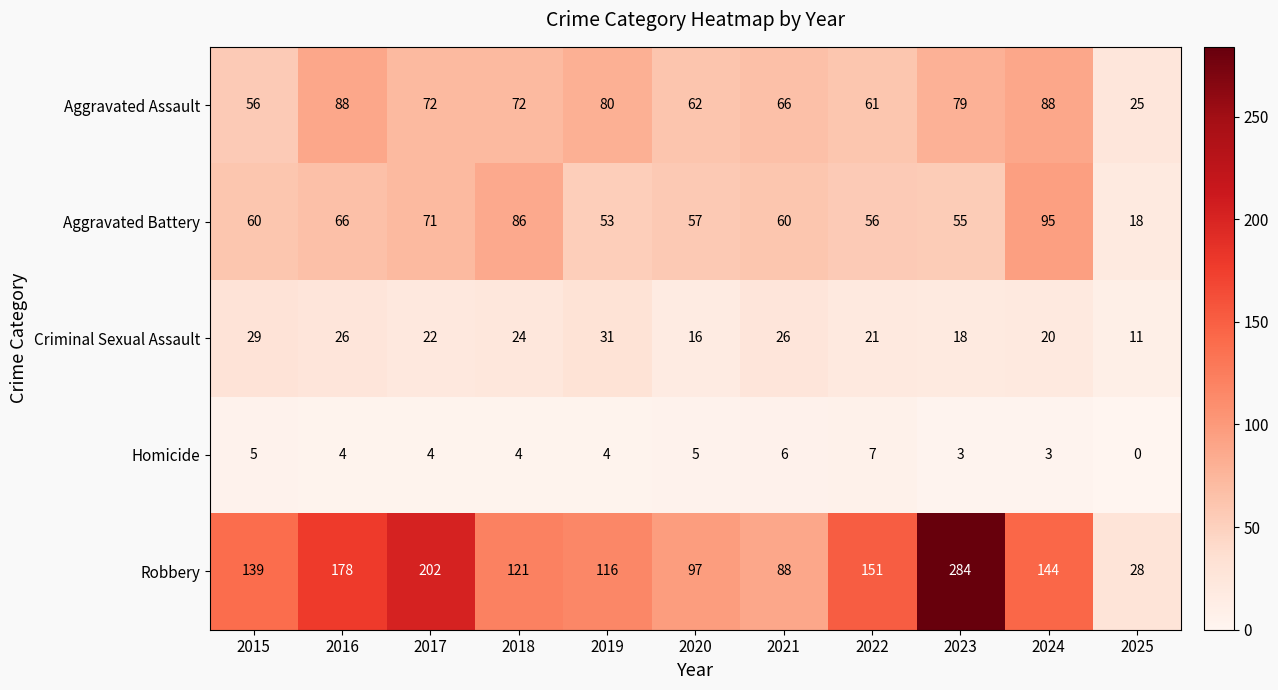

True or false: Aggravated Battery has a value of 55 at 2023.

True